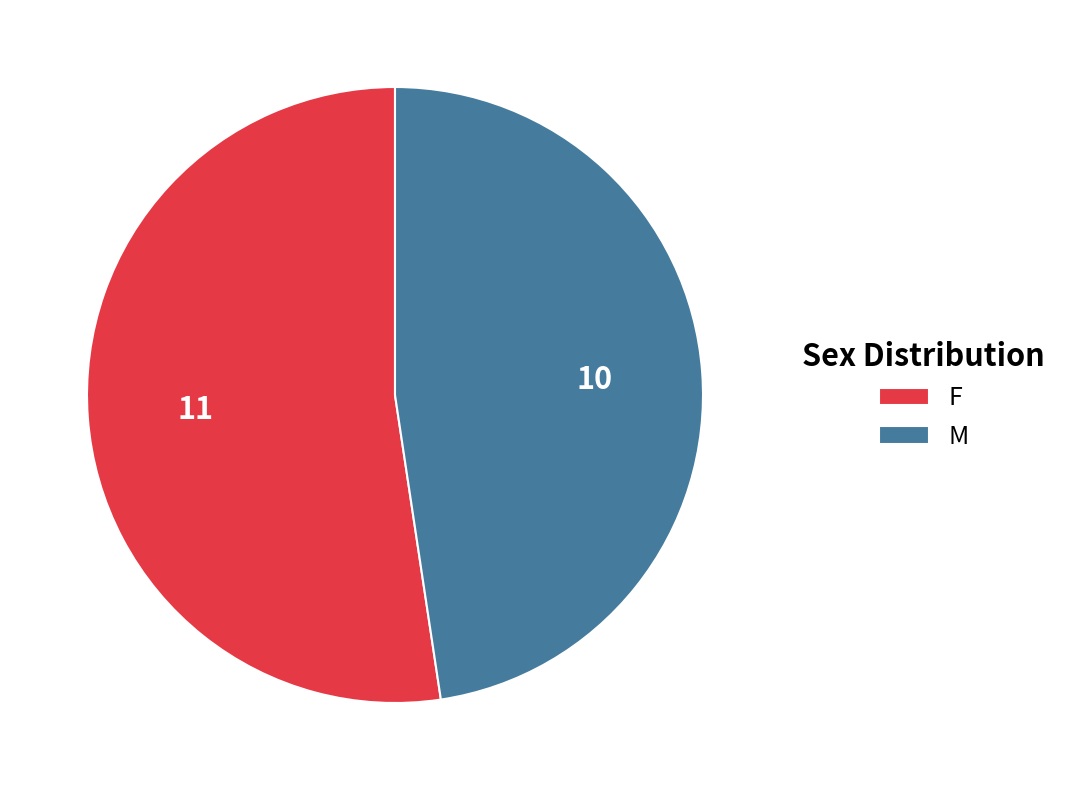

Rank the categories by value from lowest to highest.

M, F